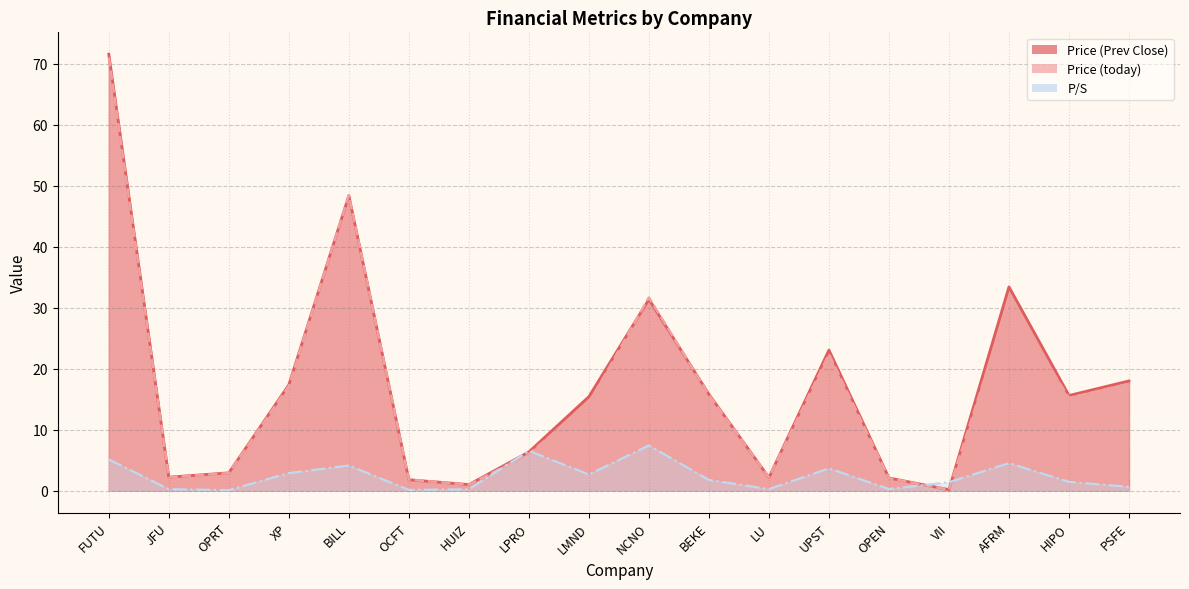

At which category is the sum across all series the highest?

FUTU